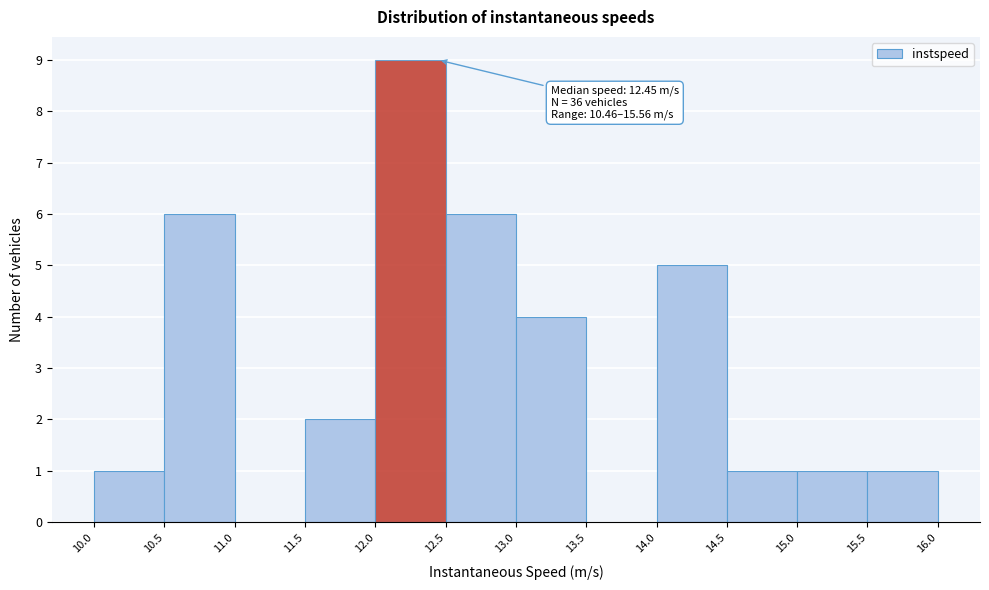

Over which range of the x-axis is the bar tallest?

12.0 to 12.5